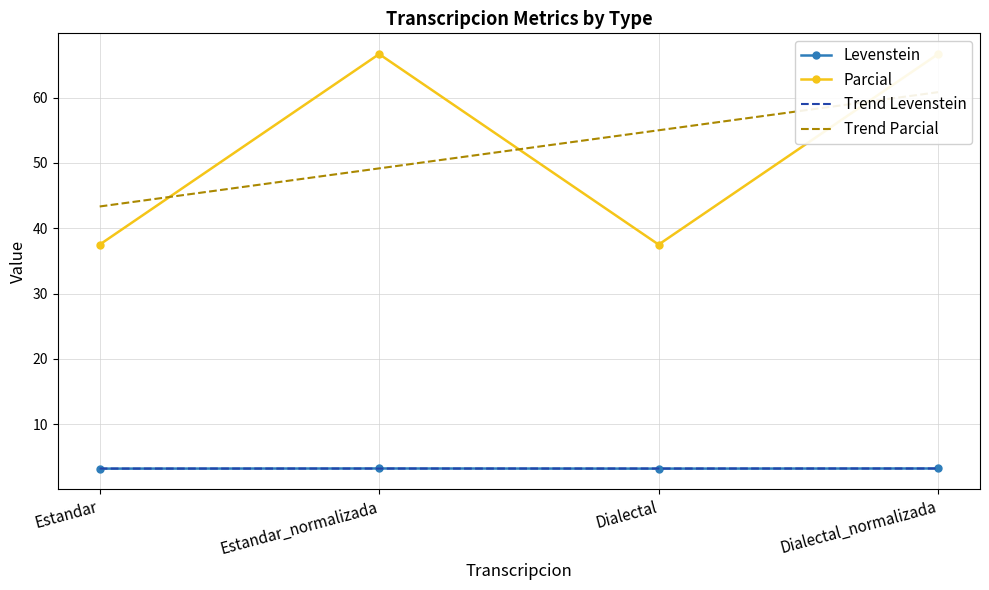

What is the label of the 1st point from the right?

Dialectal_normalizada